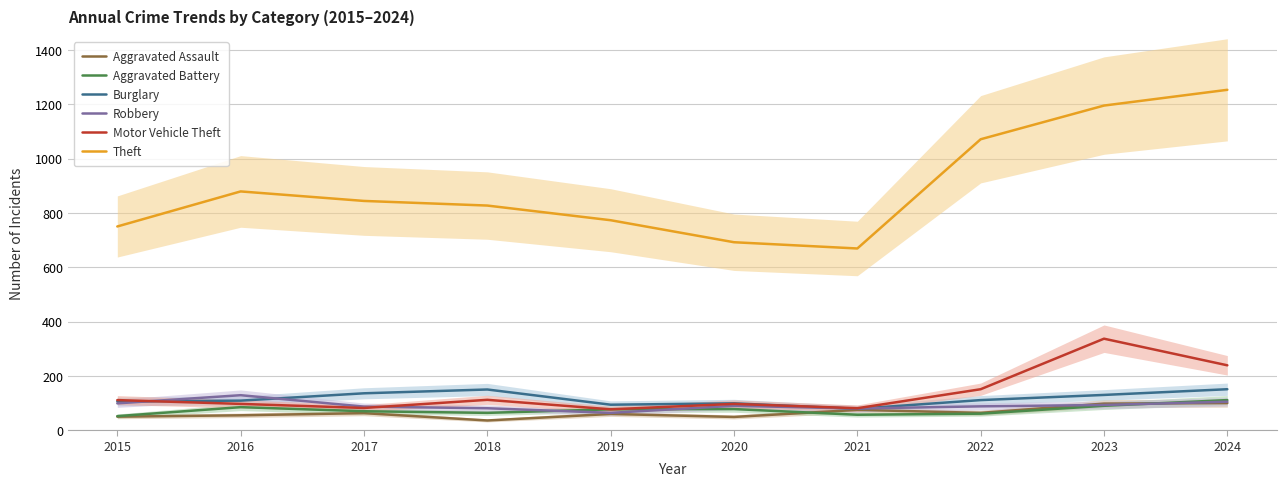

True or false: Aggravated Battery and Robbery cross at least once.

True